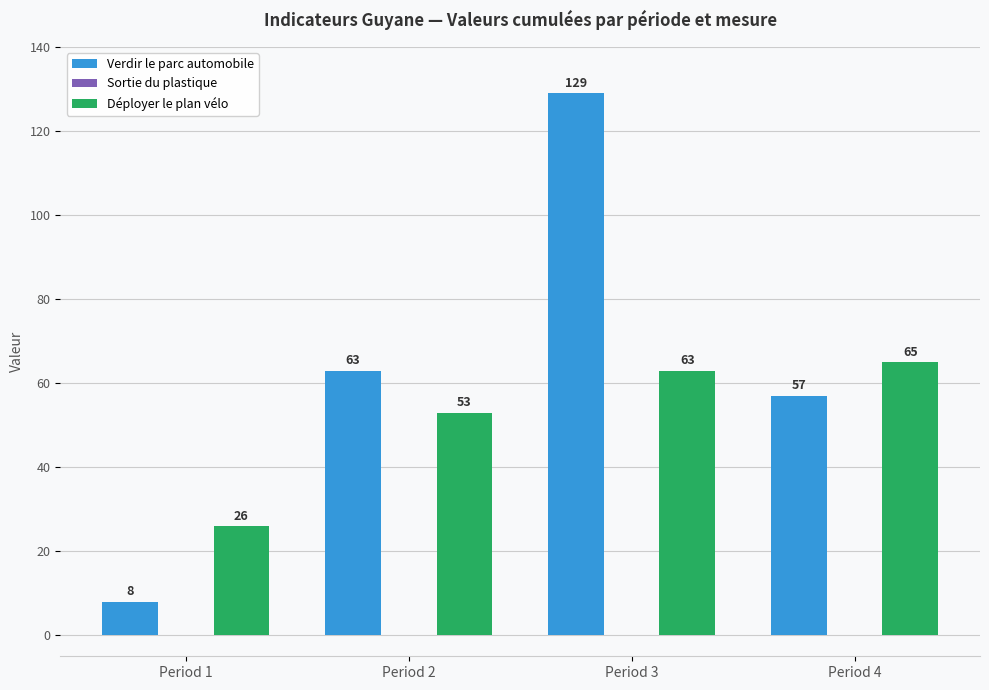

At Period 1, list the series in order from smallest to largest.

Verdir le parc automobile, Déployer le plan vélo